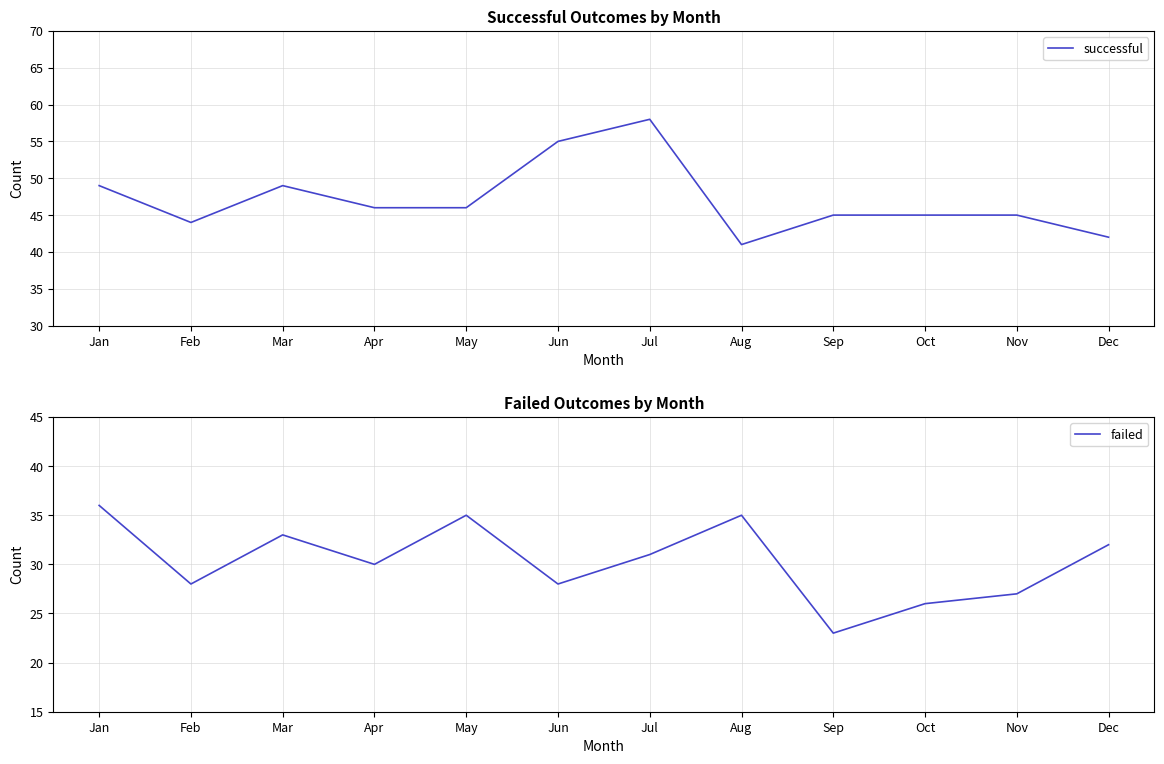

How many data points in failed are above 31?

5